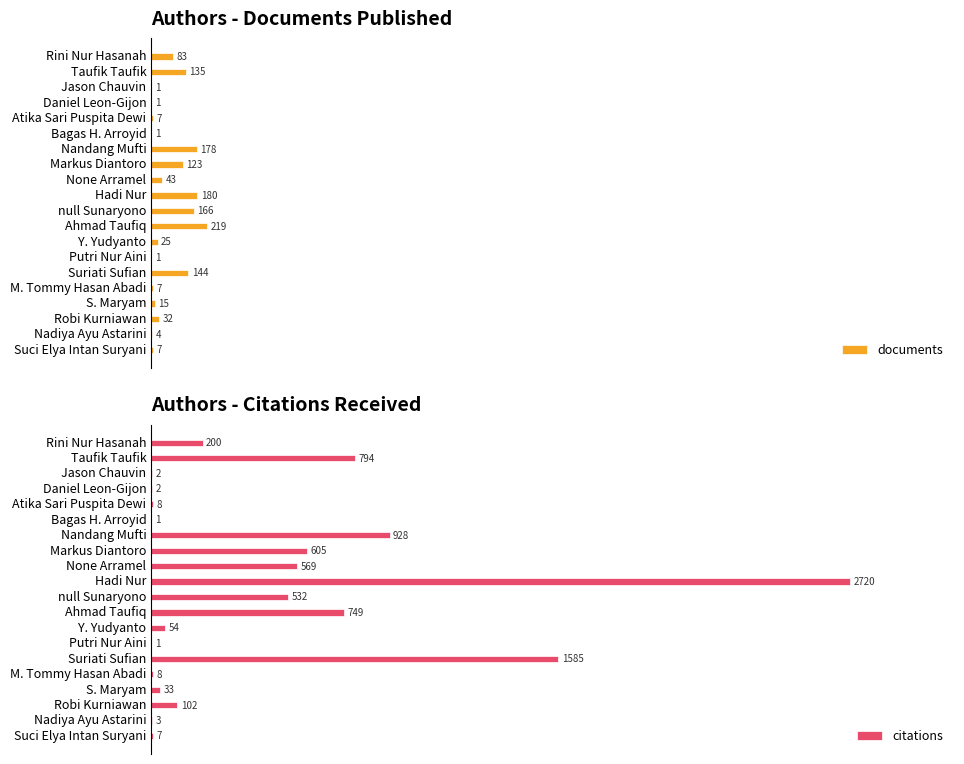

Does the chart contain stacked bars?

No